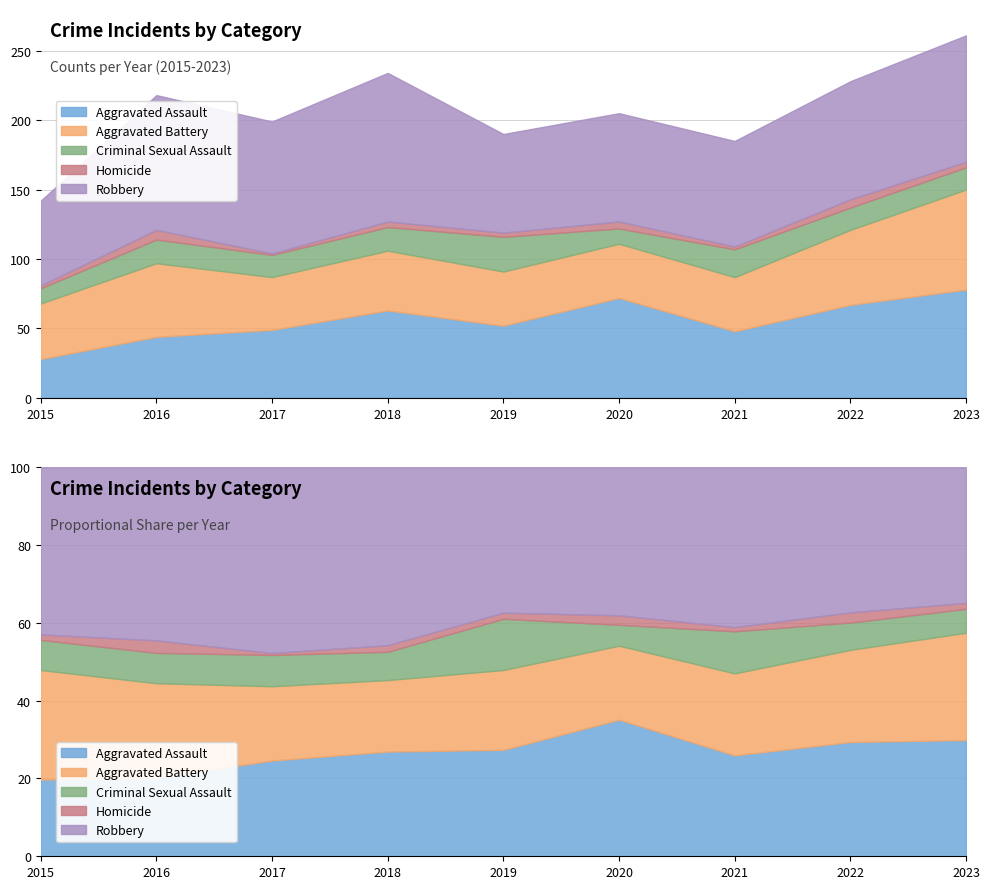

List the labels in order of Aggravated Battery value, smallest first.

2017, 2019, 2020, 2021, 2015, 2018, 2016, 2022, 2023